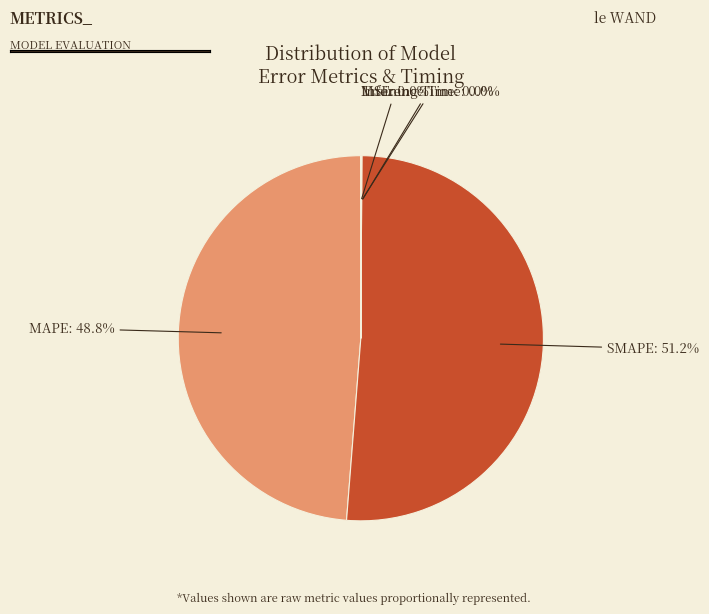

Which slice is the largest?

SMAPE